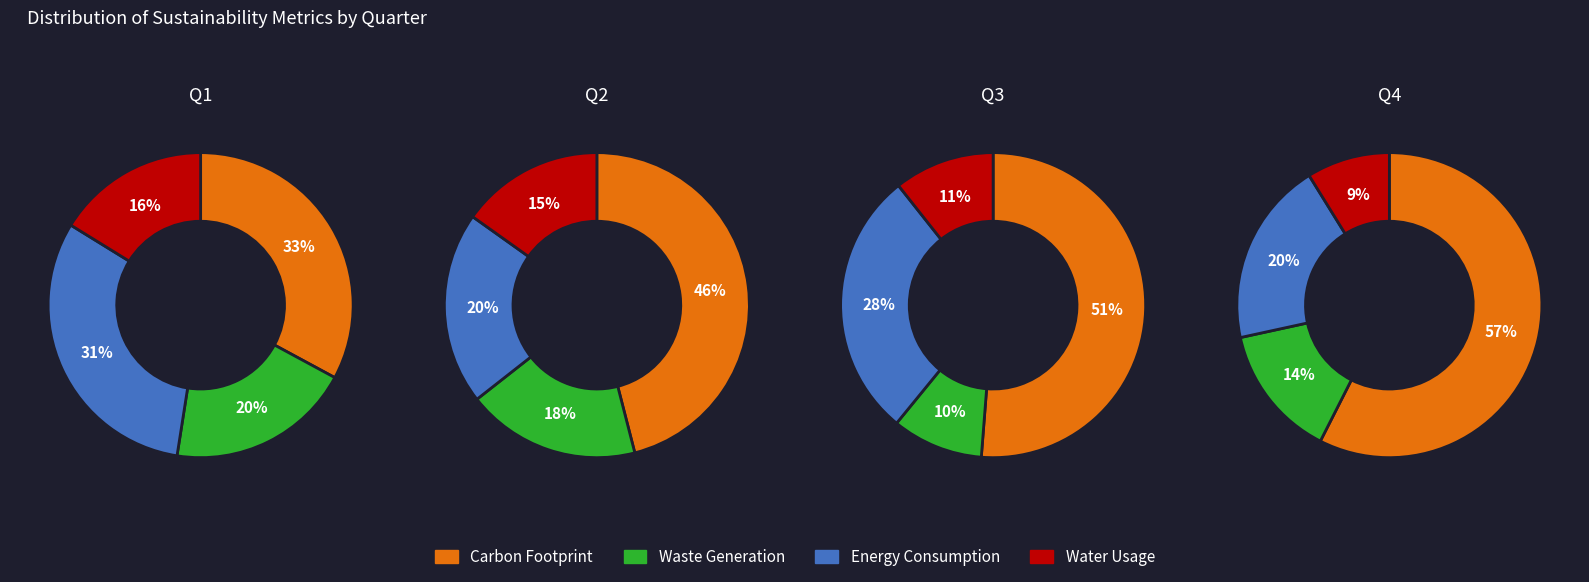

Which series has the widest spread of values?

Carbon Footprint